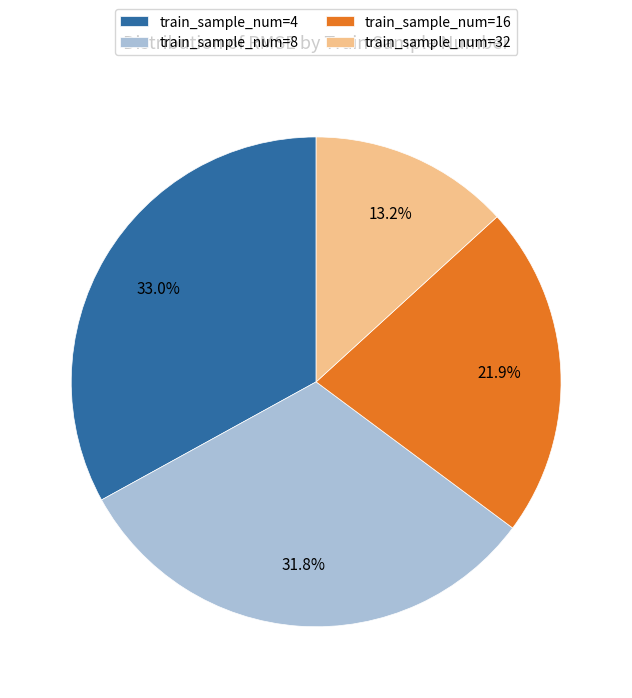

Does train_sample_num=16 account for over 50% of the chart?

No